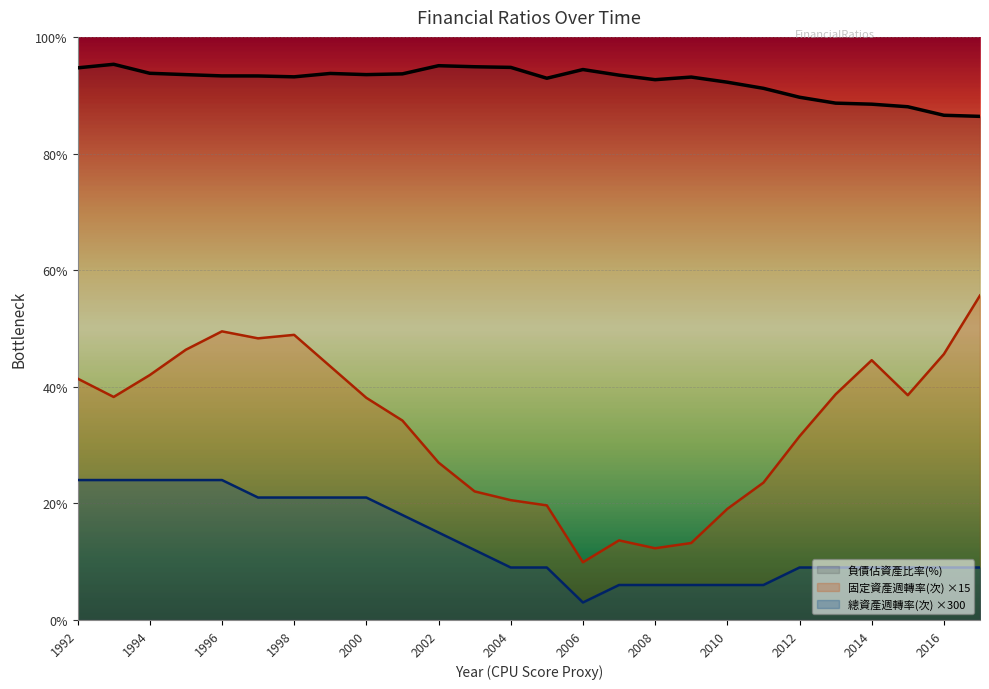

How many data points in 總資產週轉率(次) are less than 9?

6